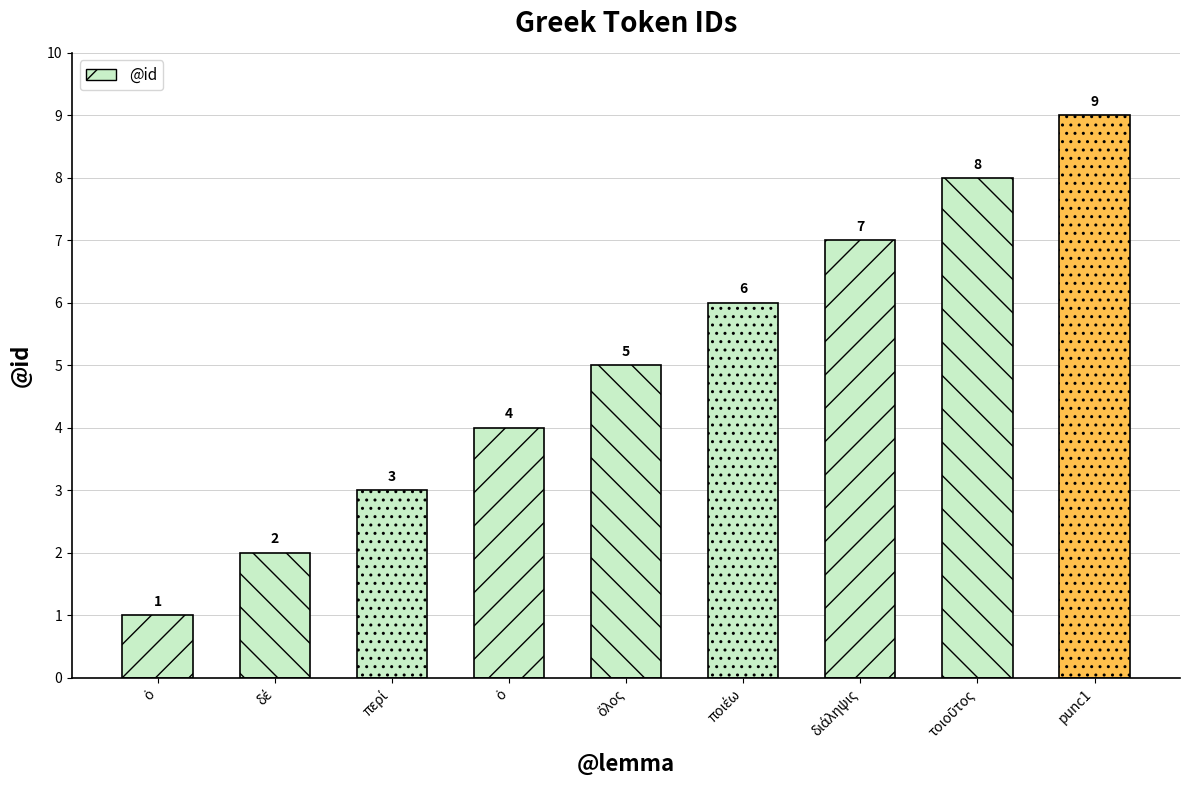

What is the label of the 9th bar from the left?

punc1